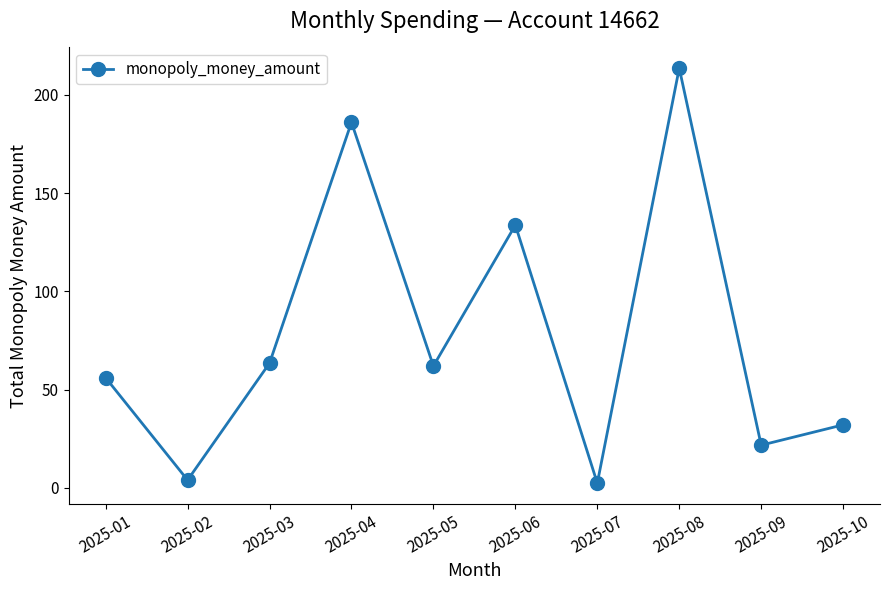

How many values are below 62?

5